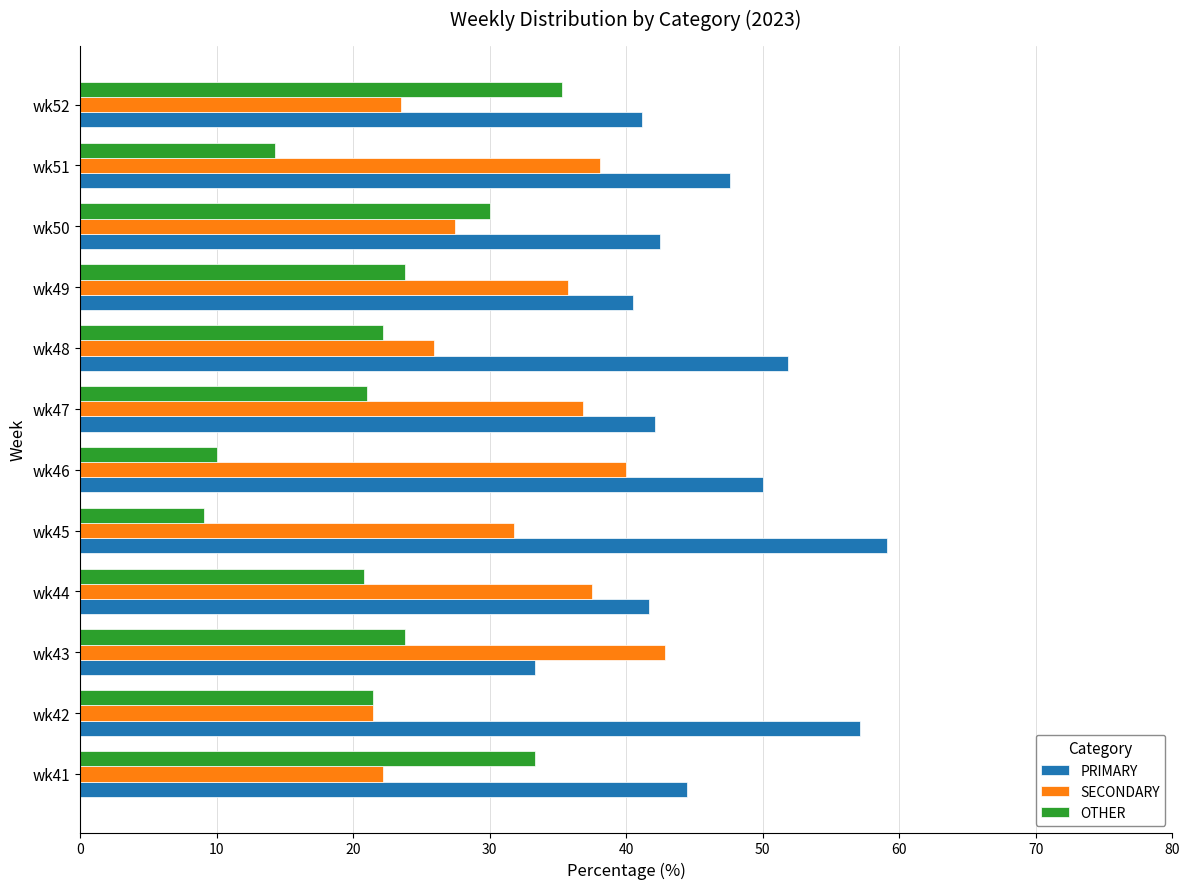

Count the number of categories in the chart.

12